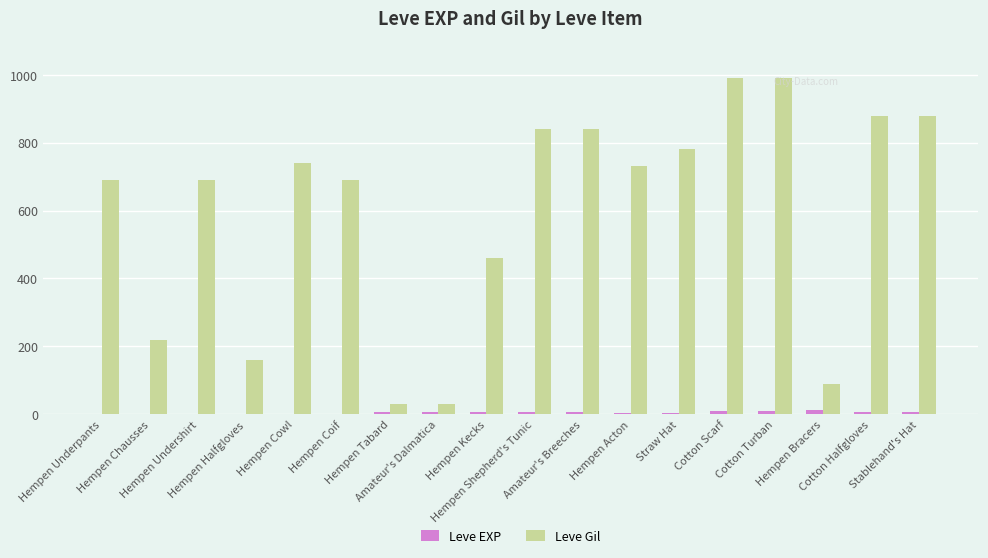

Which series has the widest spread of values?

Leve Gil